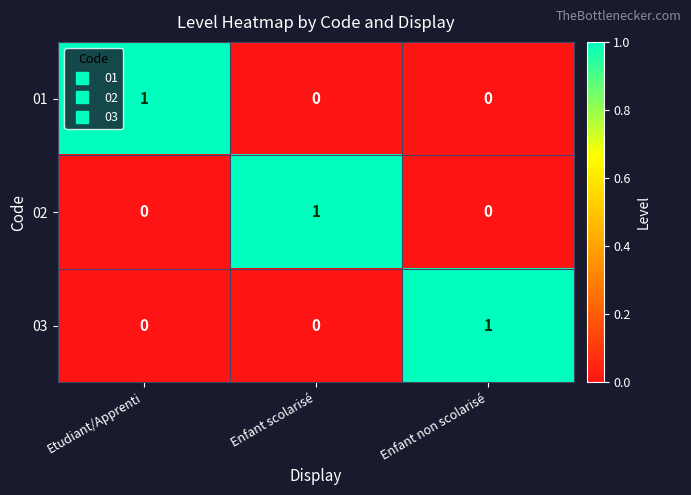

Is it true that 03 equals 0 at Etudiant/Apprenti?

True